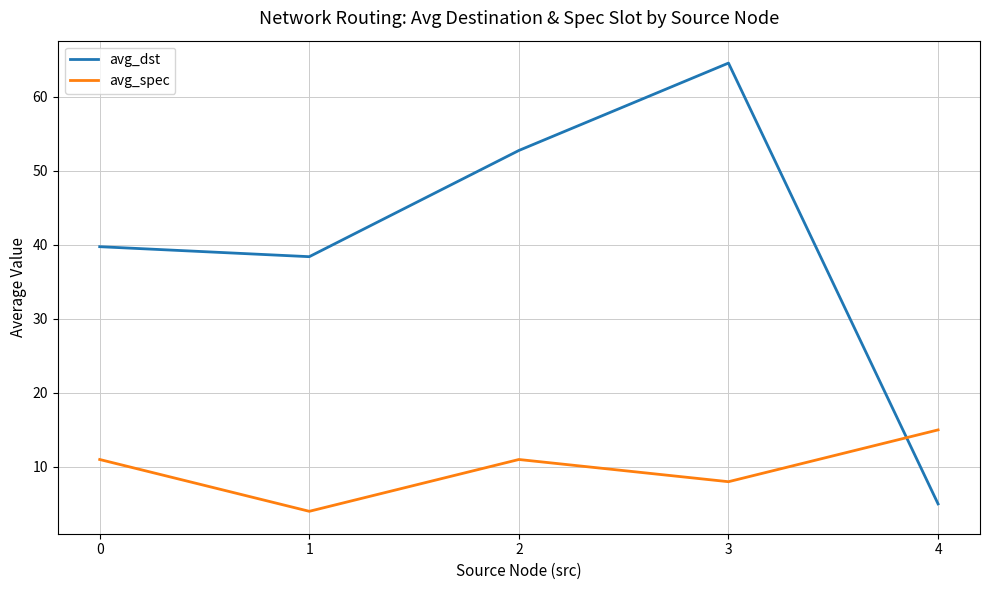

Which series has the largest total across all categories?

avg_dst